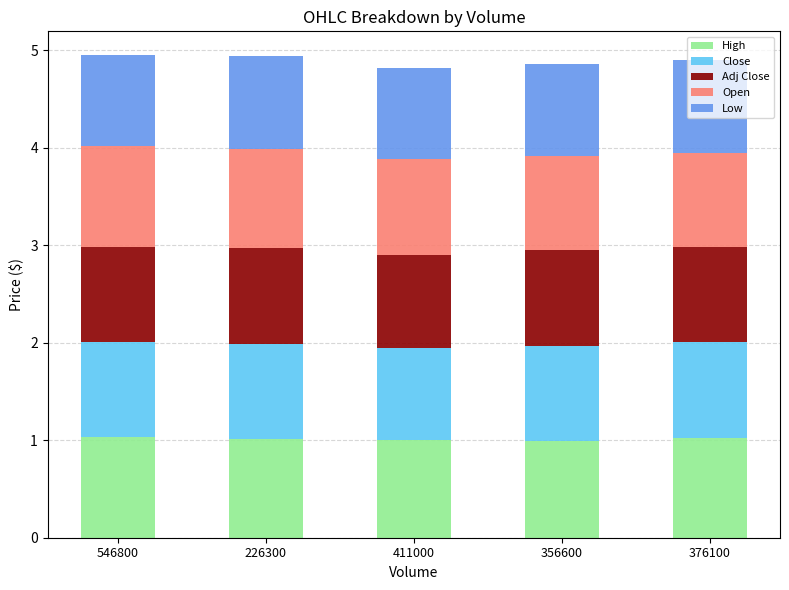

What is the lowest value of the High series?

1.0